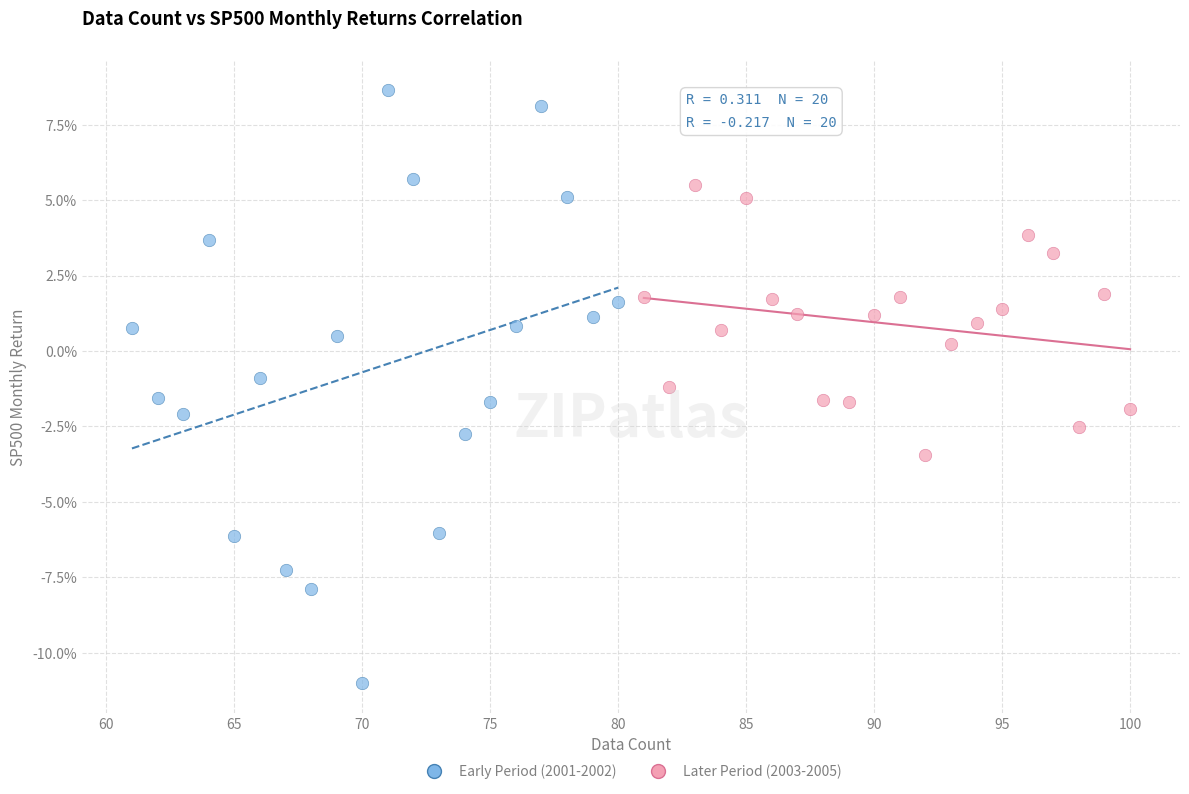

What are all the series names shown in the legend?

Early Period (2001-2002), Later Period (2003-2005)